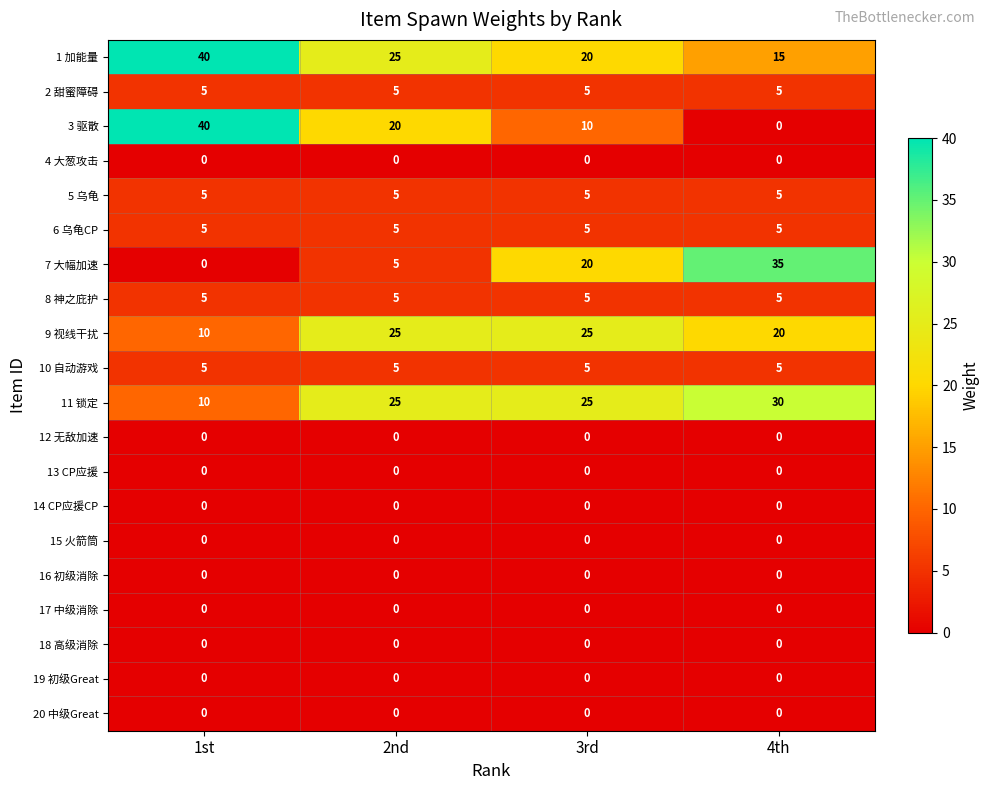

At how many categories does at least one series exceed 8?

4